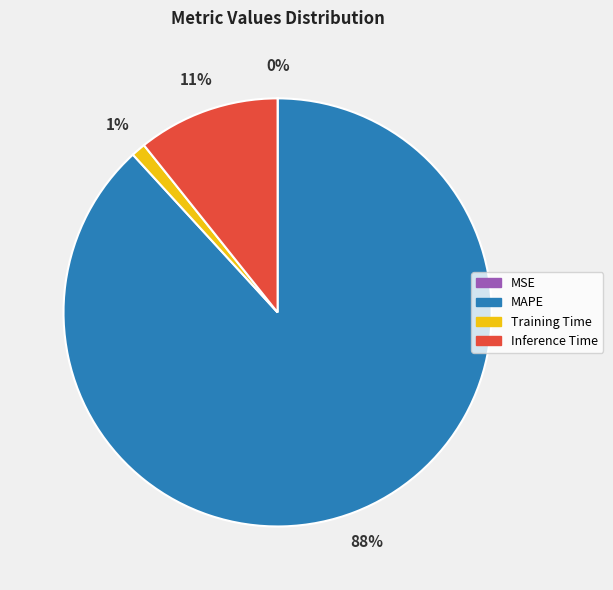

What is the largest slice in the pie chart?

MAPE